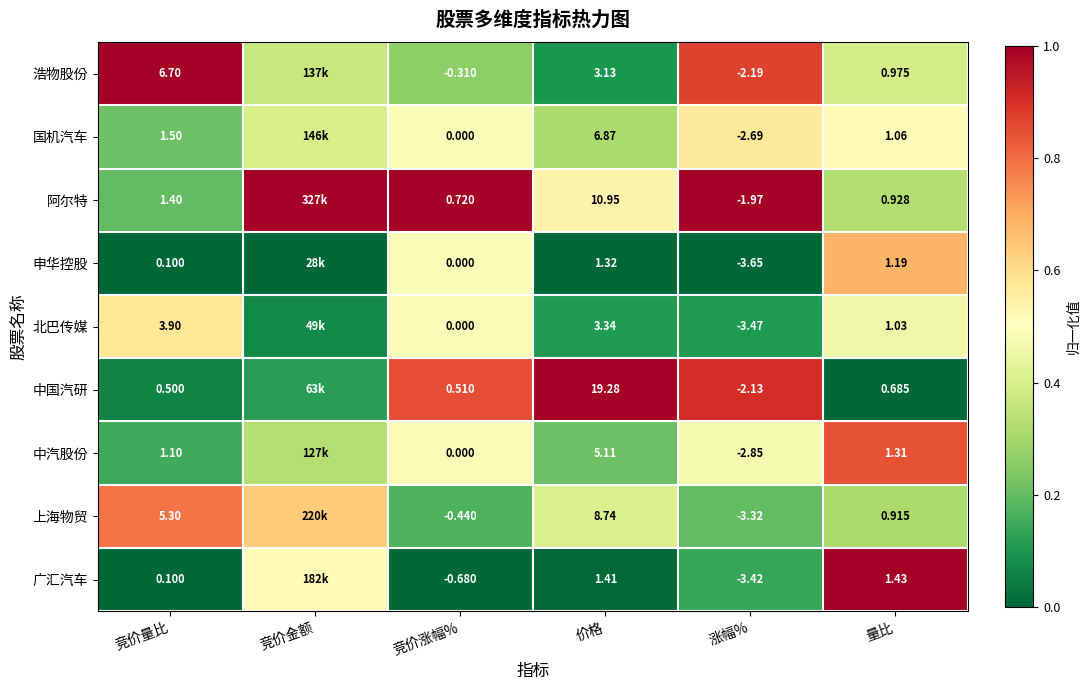

What is the maximum value shown in the chart?

1.0